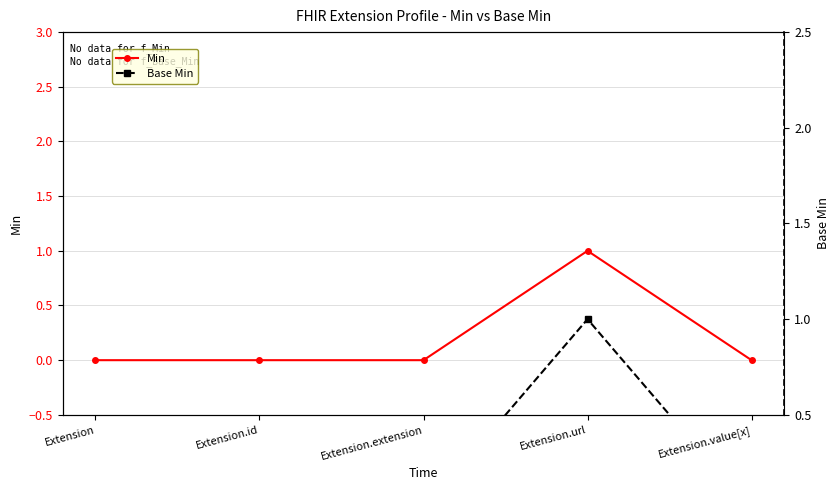

Reading right to left, transcribe all the data shown in this chart.

Min: Extension.value[x]=0	Extension.url=1	Extension.extension=0	Extension.id=0	Extension=0
Base Min: Extension.value[x]=0	Extension.url=1	Extension.extension=0	Extension.id=0	Extension=0